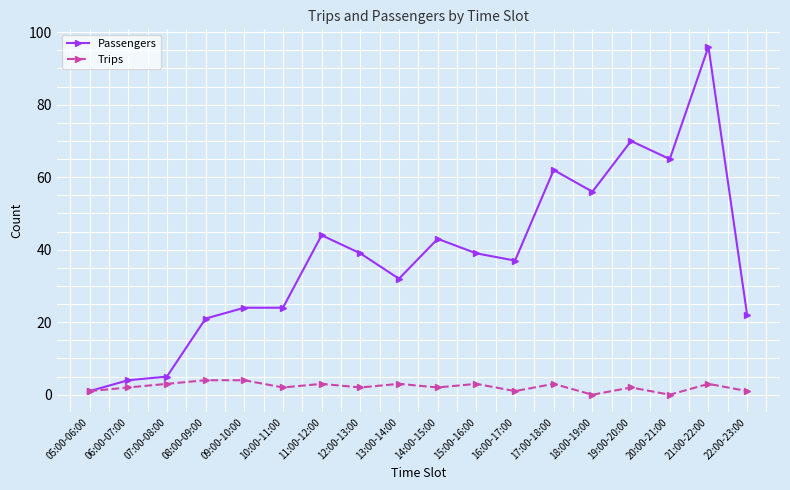

How many series are shown in this chart?

2